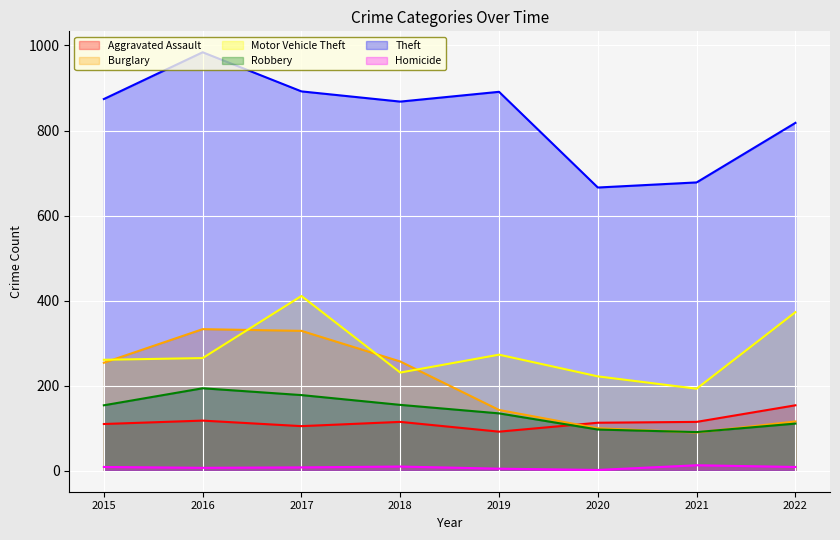

True or false: Homicide has a value of 10 at 2016.

False